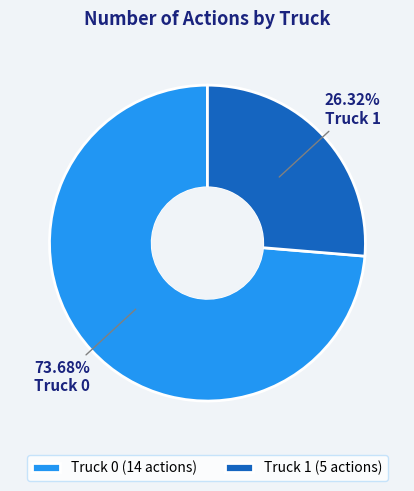

True or false: Truck 1 accounts for 32% of the total.

False